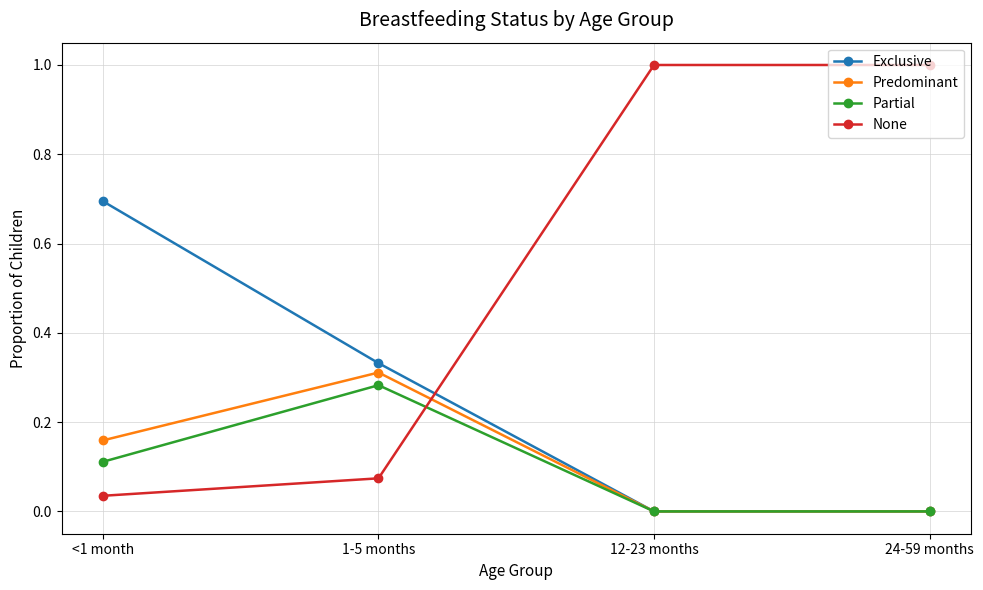

After their last crossing, which series has the higher values: Predominant or None?

None